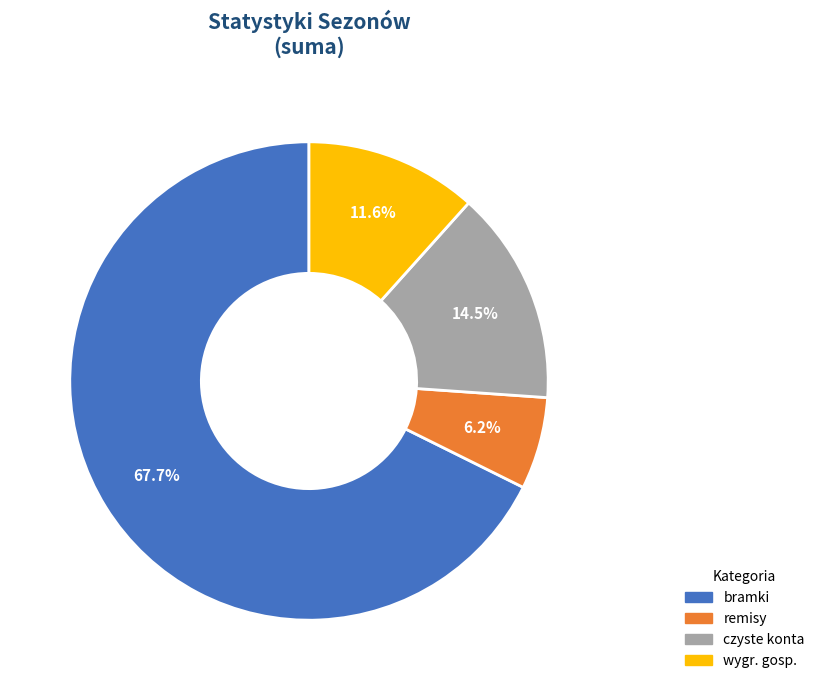

Is the sum of czyste konta and remisy greater than half?

No